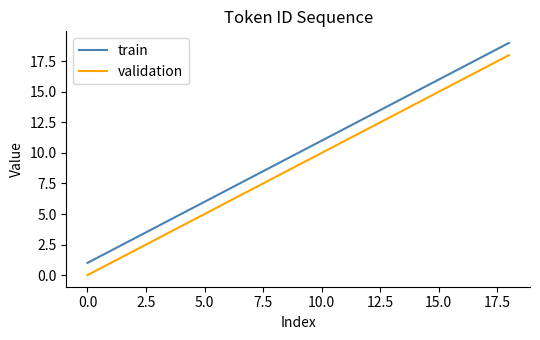

True or false: validation and train intersect in this chart.

False